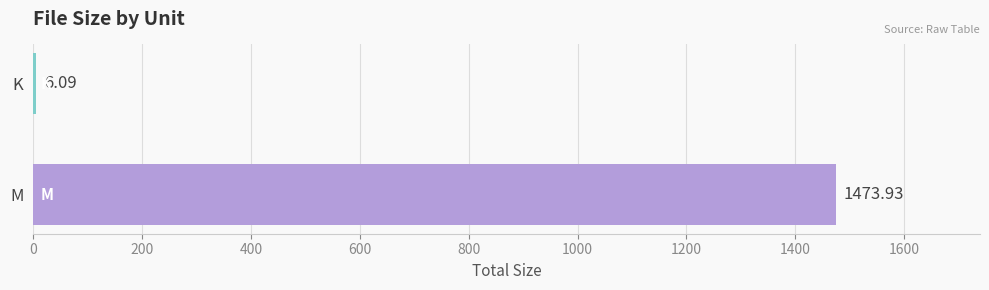

Which label corresponds to the largest value in the chart?

M